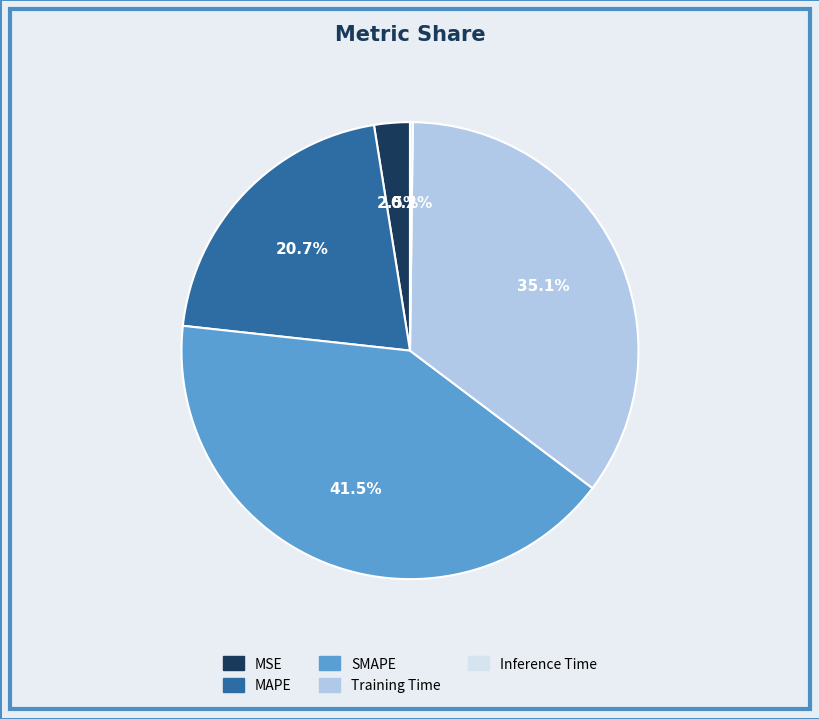

What is the largest slice in the pie chart?

SMAPE